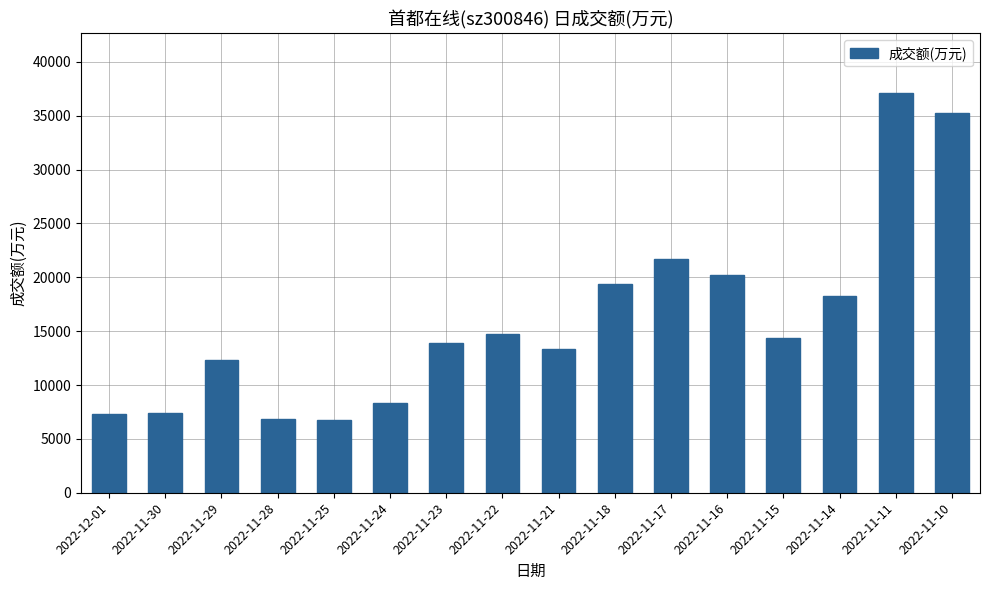

The chart shows a value of 21659 at 2022-11-17. True or false?

True